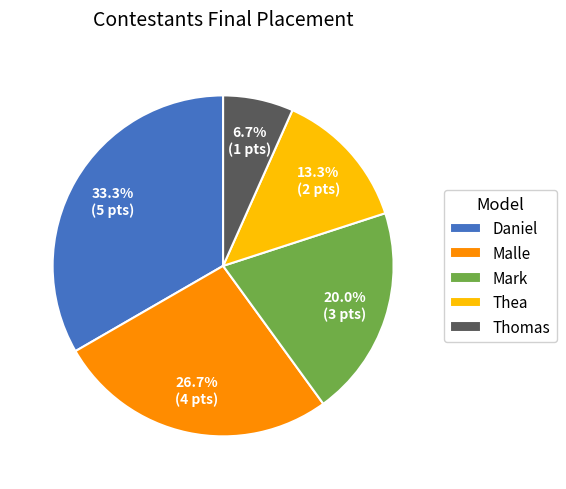

Which category has the smallest portion of the pie?

Thomas